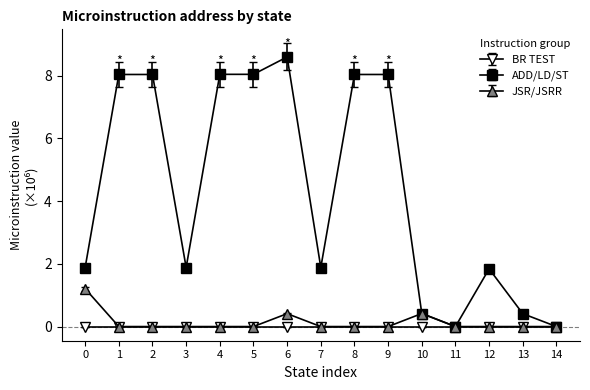

The value of JSR/JSRR at 1 is -0.5. True or false?

False